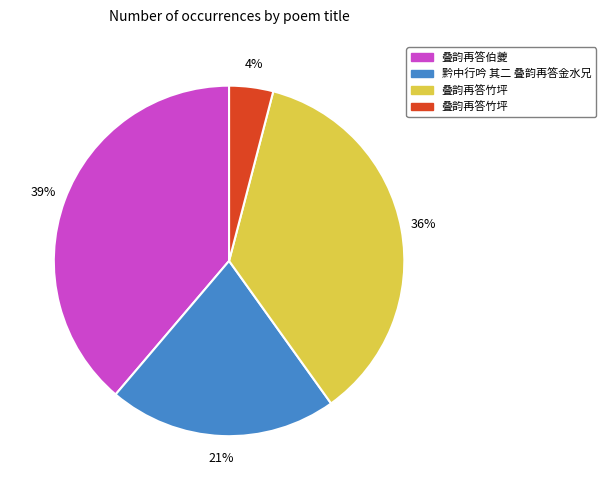

Is there any slice that represents more than half of the pie?

No